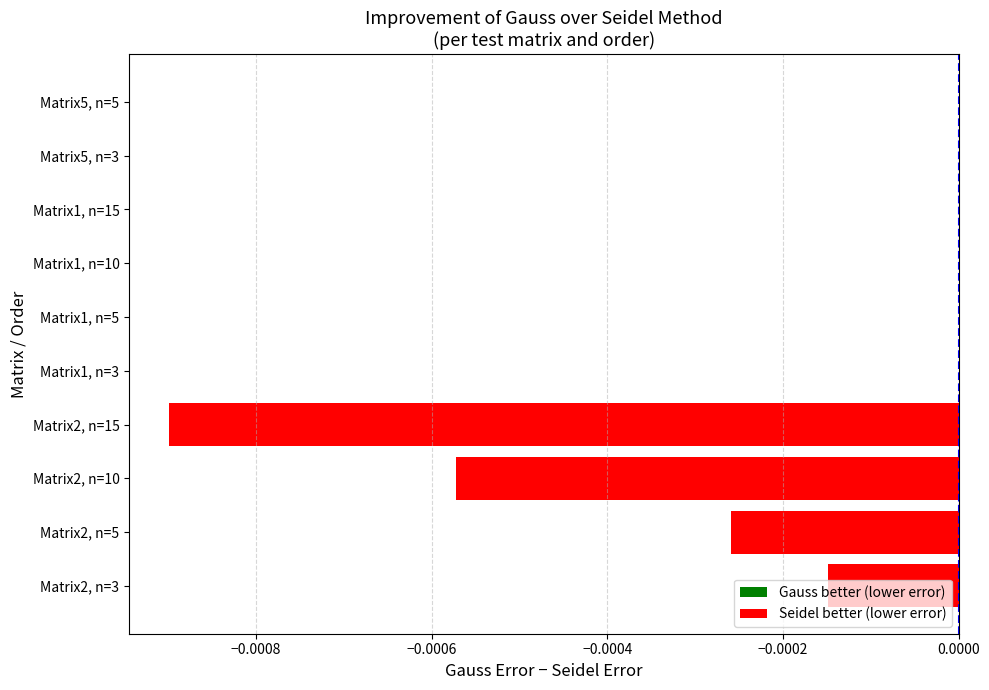

Does the chart contain stacked bars?

No